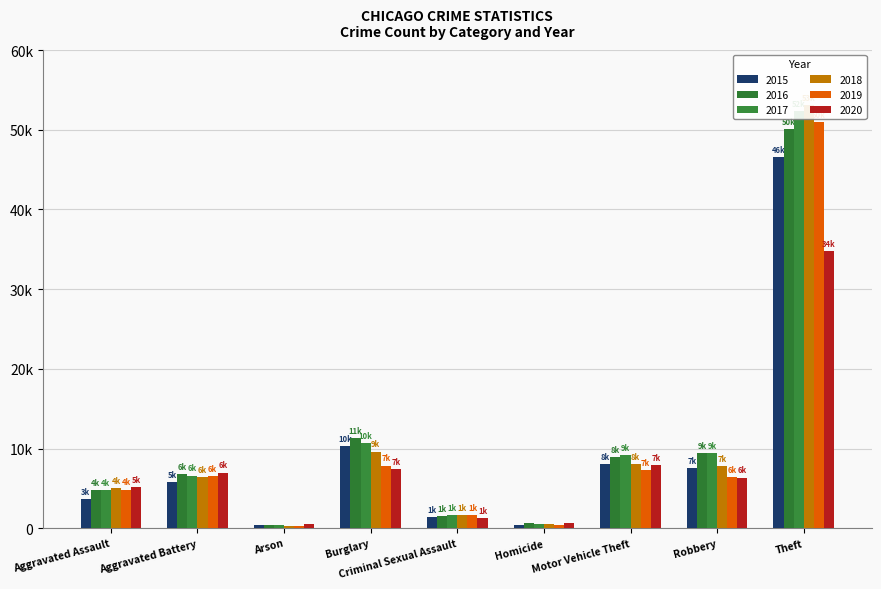

What is the value of the 2018 bar at the 4th from the left?

9628